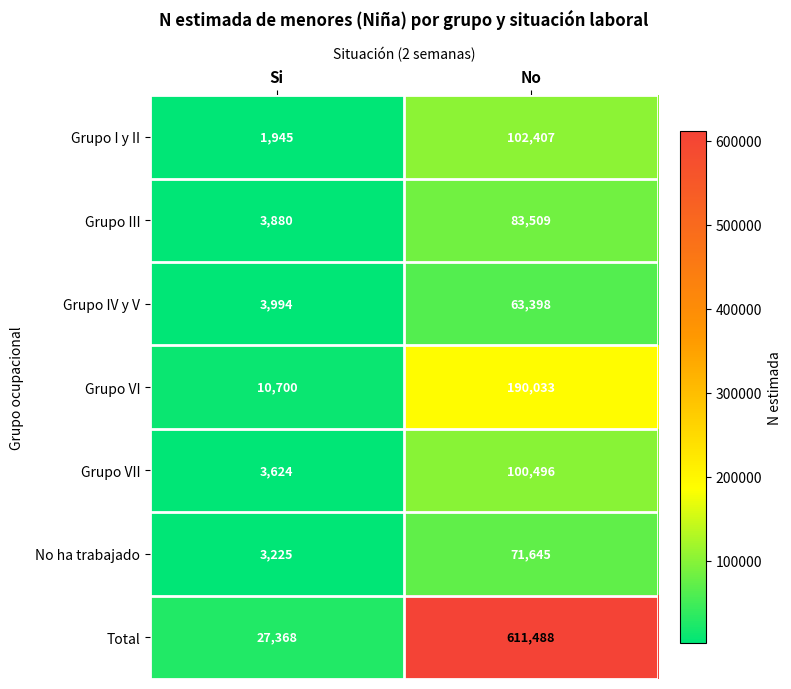

Reading left to right, extract all data points from this chart.

Grupo I y II: 1945	102407
Grupo III: 3880	83509
Grupo IV y V: 3994	63398
Grupo VI: 10700	190033
Grupo VII: 3624	100496
No ha trabajado: 3225	71645
Total: 27368	611488